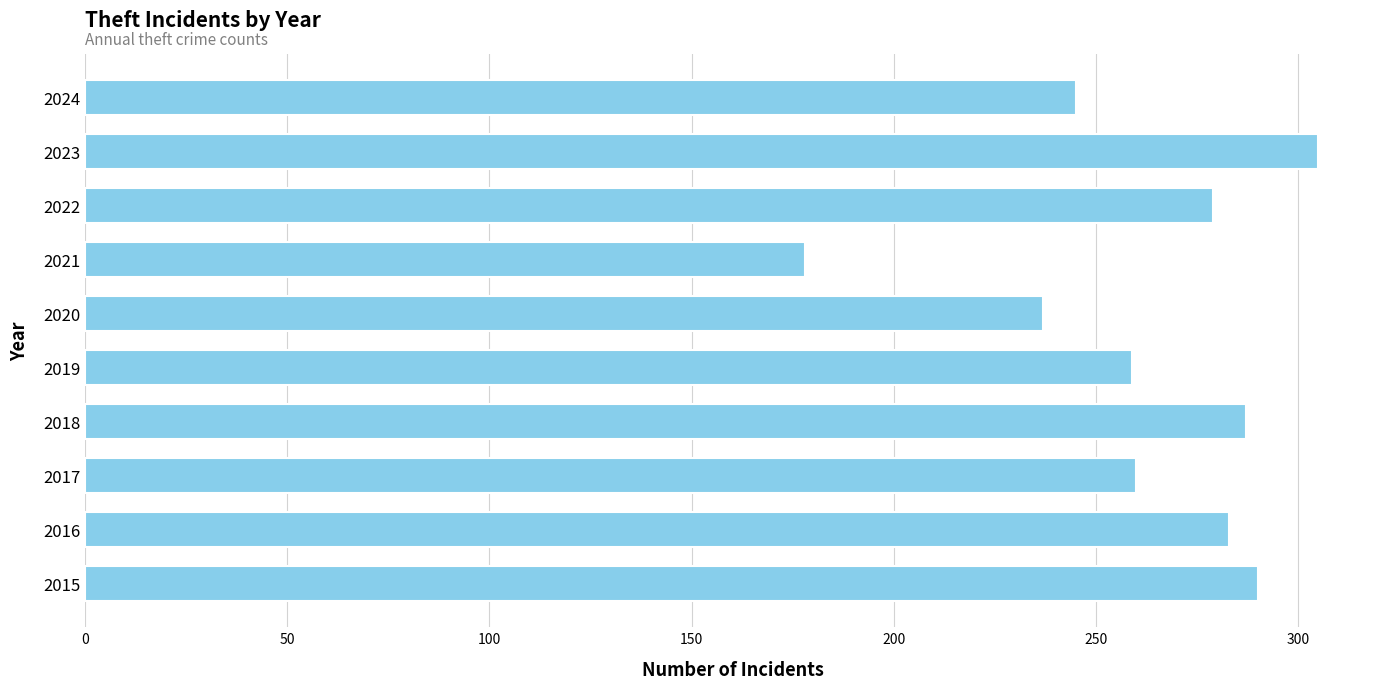

The chart shows a value of 410 at 2022. True or false?

False